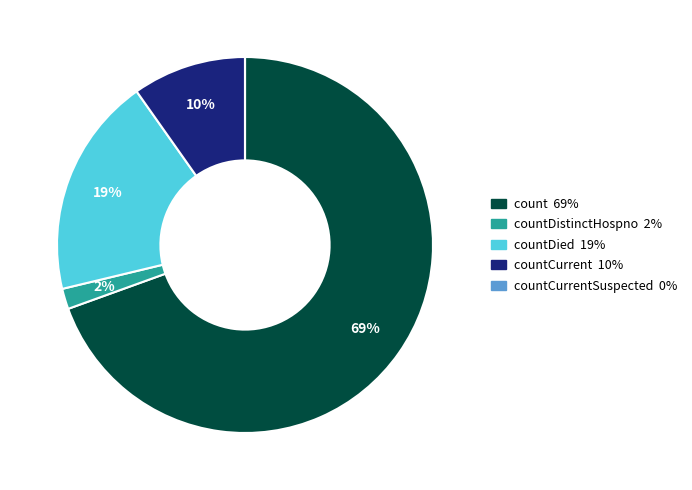

To the nearest percent, what is the difference between the largest and smallest slice percentages?

69%